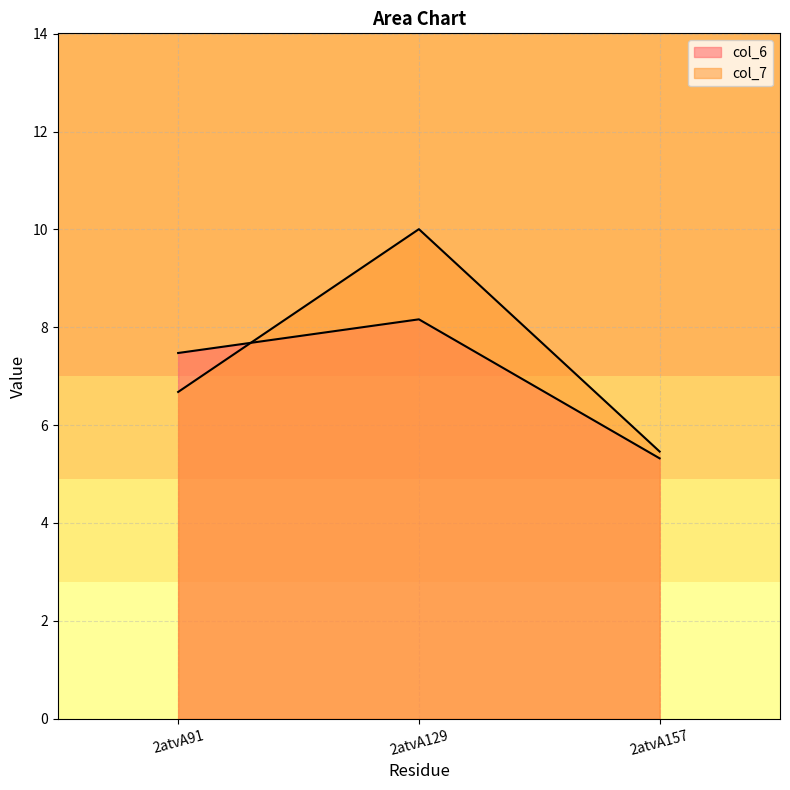

What is the difference between the maximum and minimum values in the col_7 series?

4.5